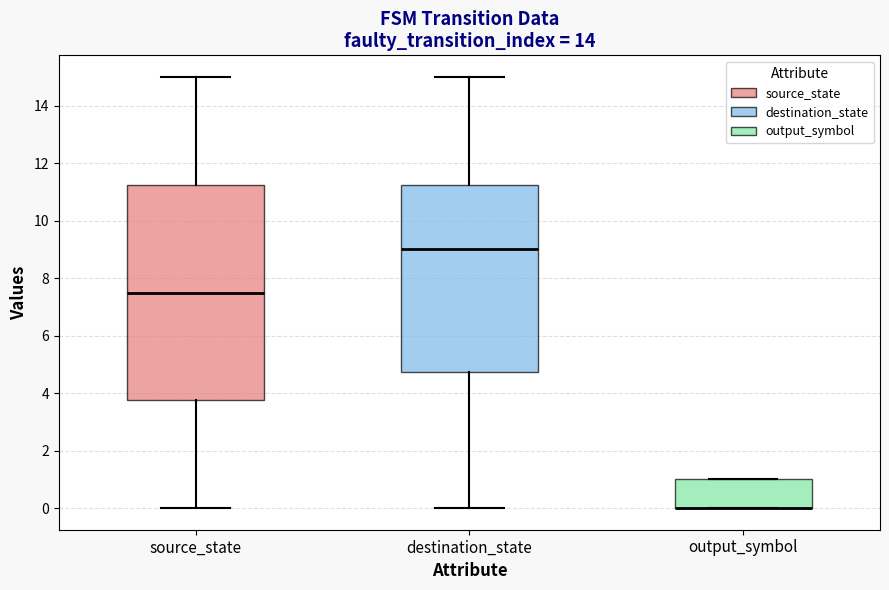

Comparing the boxes themselves (not the whiskers), which one is the tallest?

source_state